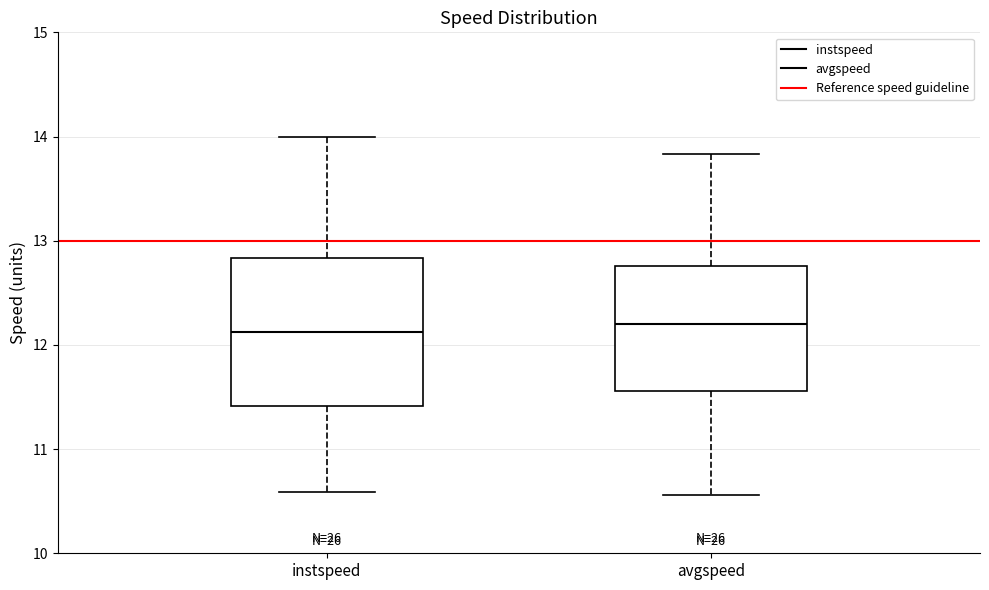

Reading left to right, read every box against the y-axis: the position of its median line, the range the box covers, and the ends of its whiskers. The values are not printed on the chart, so give them approximately, as read against the axis.

instspeed: median 12.1, box 11.4 to 12.8, whiskers 10.6 to 14.0
avgspeed: median 12.2, box 11.6 to 12.8, whiskers 10.6 to 13.8